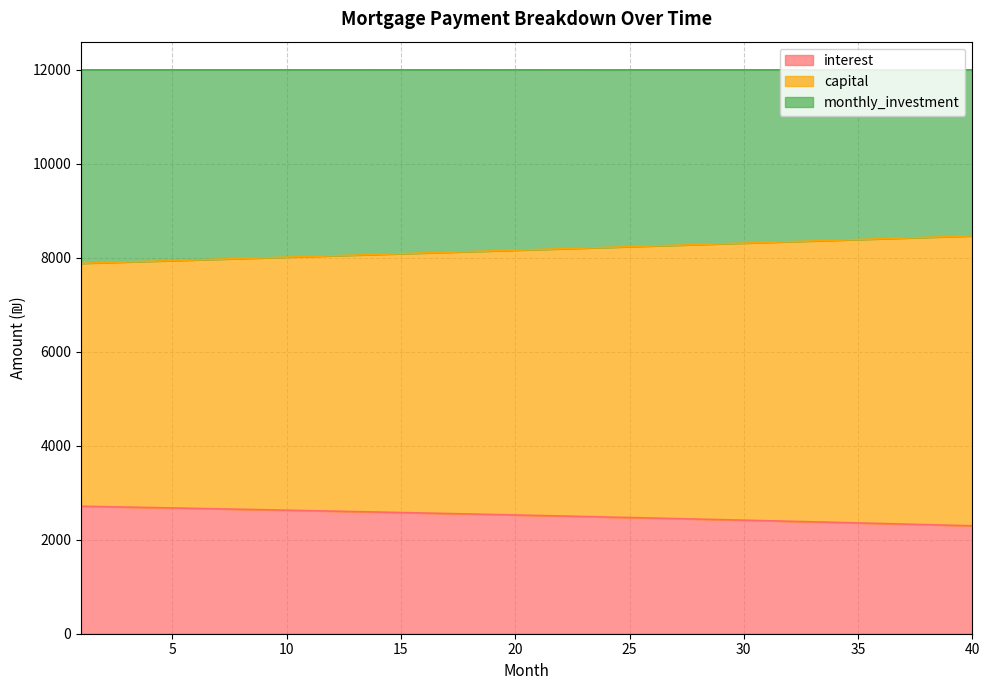

What is the lowest value of the interest series?

2296.6